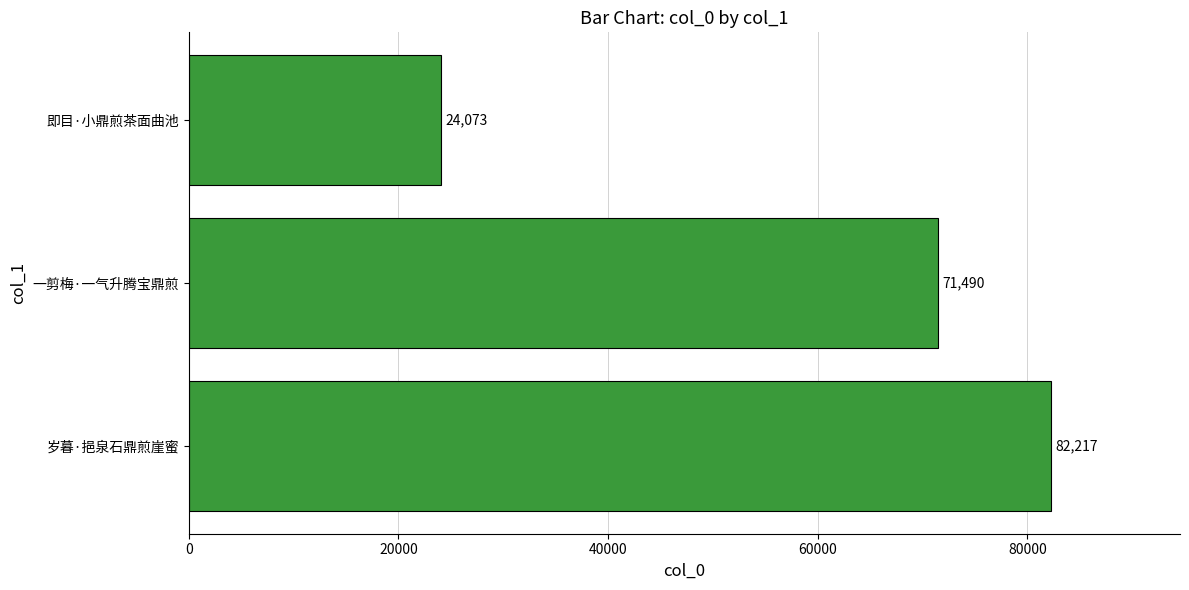

True or false: the data shows 71490 at 一剪梅·一气升腾宝鼎煎.

True